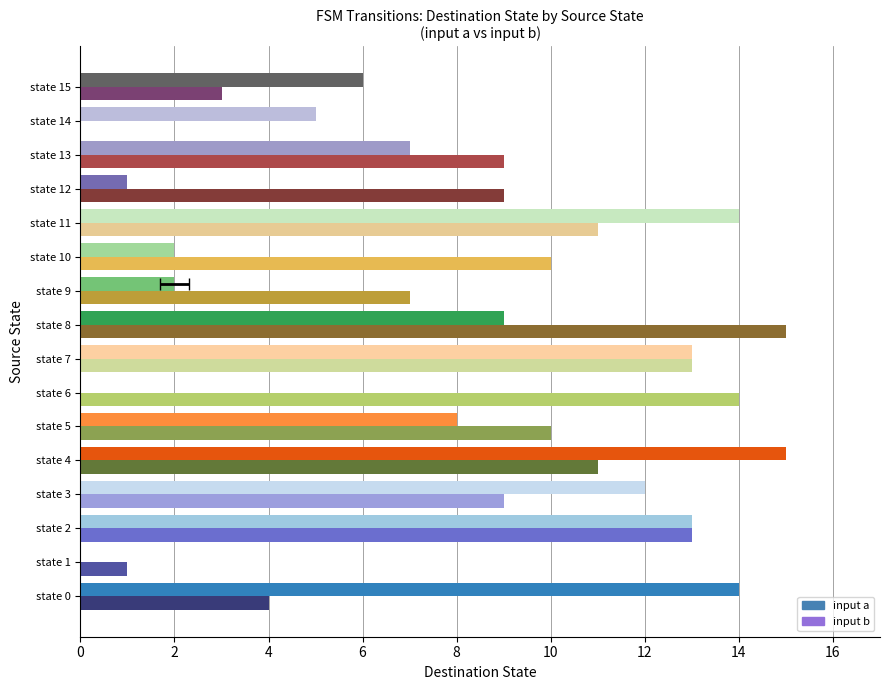

Between state 4 and state 14, which series saw the biggest shift?

input b